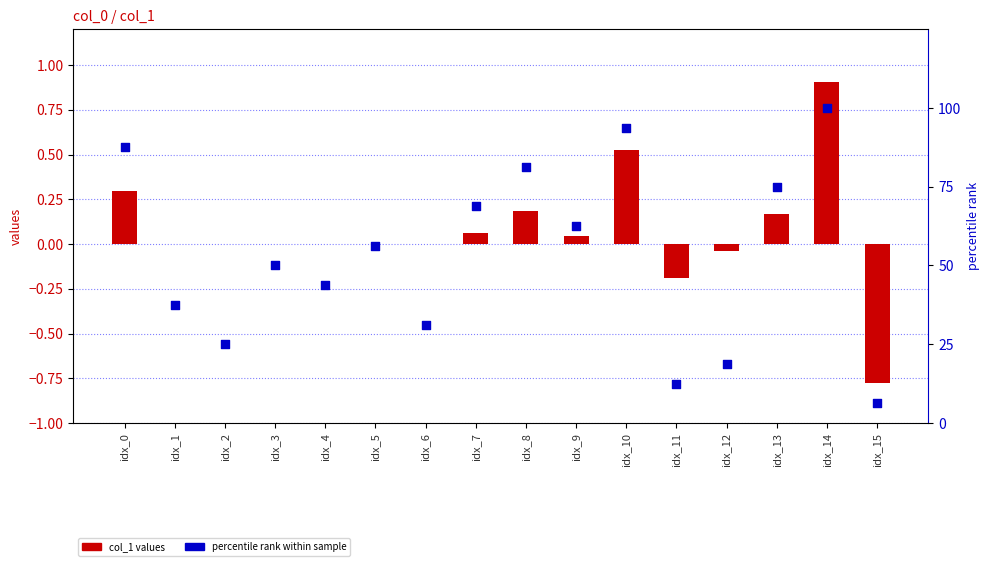

Which series reaches the maximum Y coordinate?

percentile rank